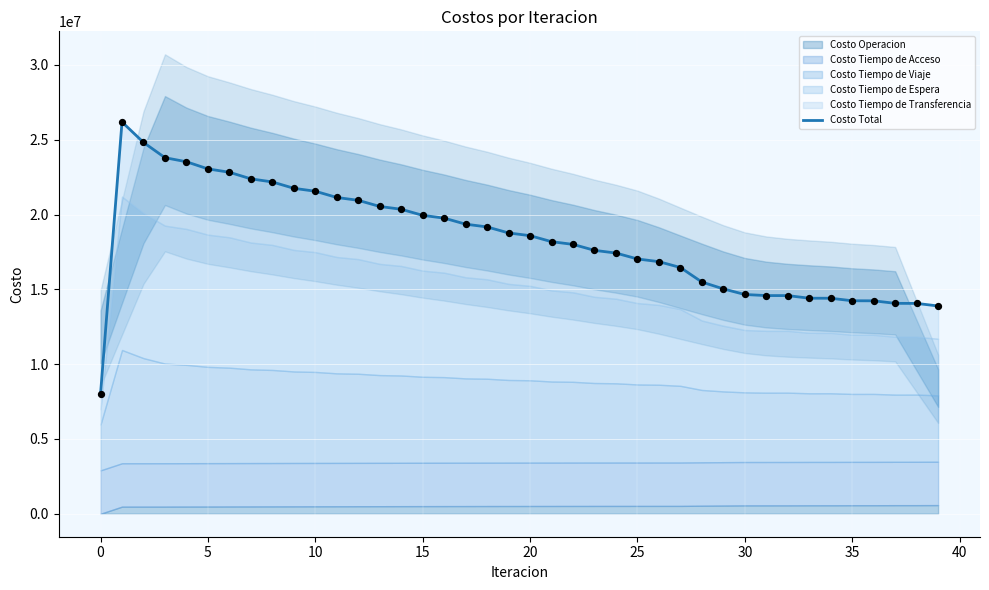

The value of Costo Total at 35 is 14237676.5. True or false?

True